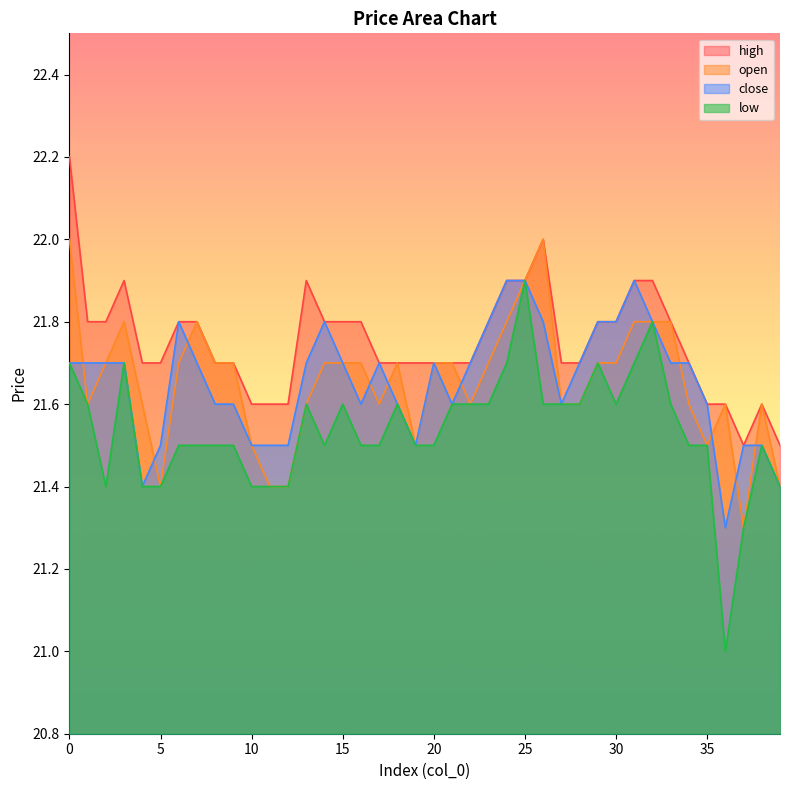

Where do close and open first cross each other?

0 and 1